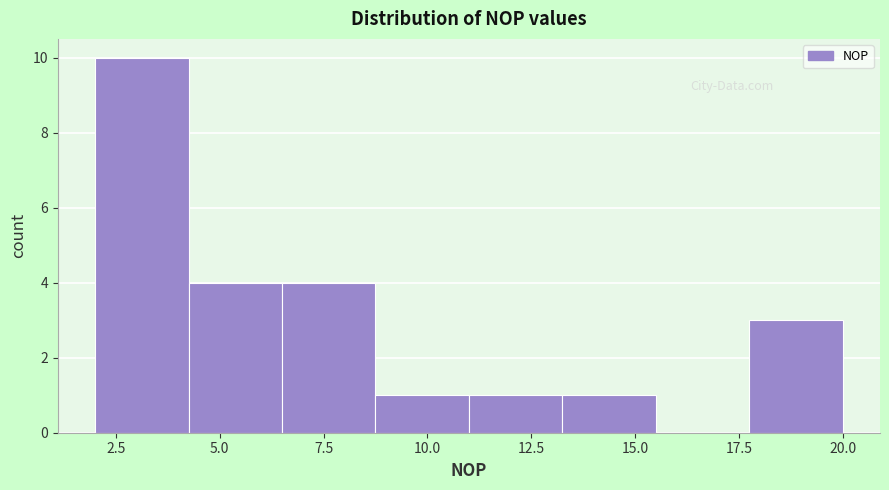

Reading left to right, list every bar in this chart as the range it spans on the x-axis followed by its height. Neither the bar edges nor the heights are printed on the chart, so give them approximately, as read against the axes.

2.00 to 4.25: 10
4.25 to 6.50: 4
6.50 to 8.75: 4
8.75 to 11.00: 1
11.00 to 13.25: 1
13.25 to 15.50: 1
15.50 to 17.75: 0
17.75 to 20.00: 3